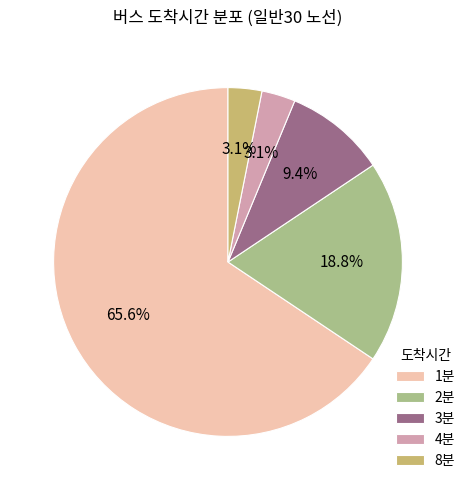

Which has a higher value, 2분 or 3분?

2분